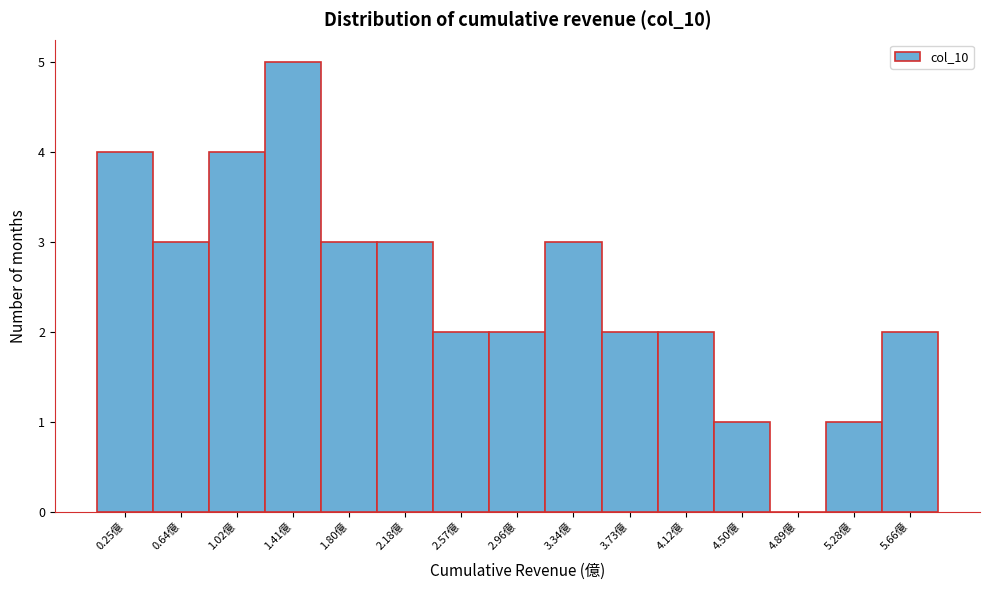

Reading left to right, what are all the values shown in this chart?

0.25億=4	0.64億=3	1.02億=4	1.41億=5	1.80億=3	2.18億=3	2.57億=2	2.96億=2	3.34億=3	3.73億=2	4.12億=2	4.50億=1	4.89億=0	5.28億=1	5.66億=2